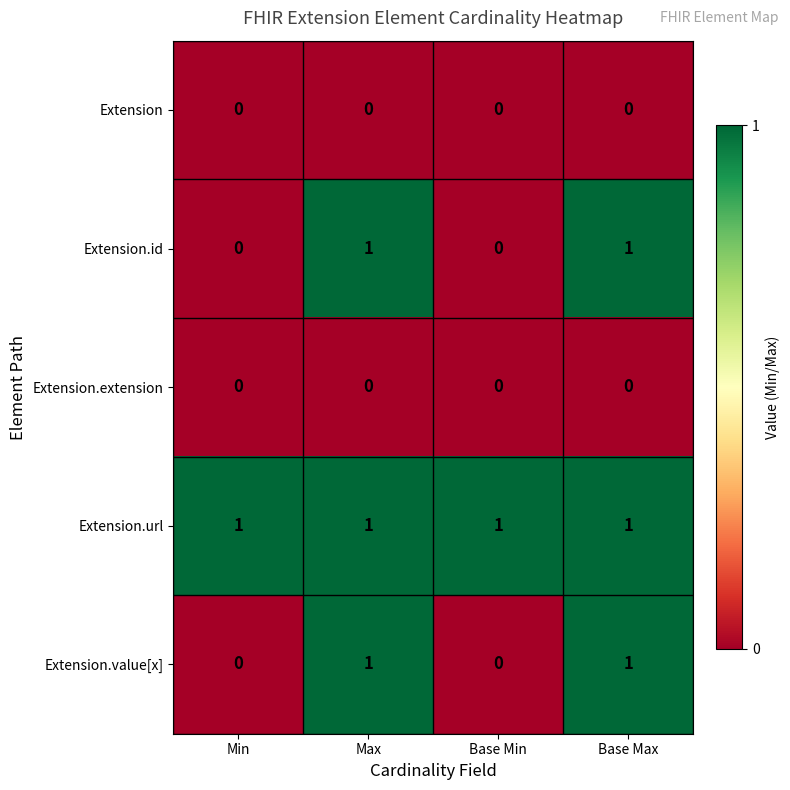

What is the total value across all series at Base Max?

3